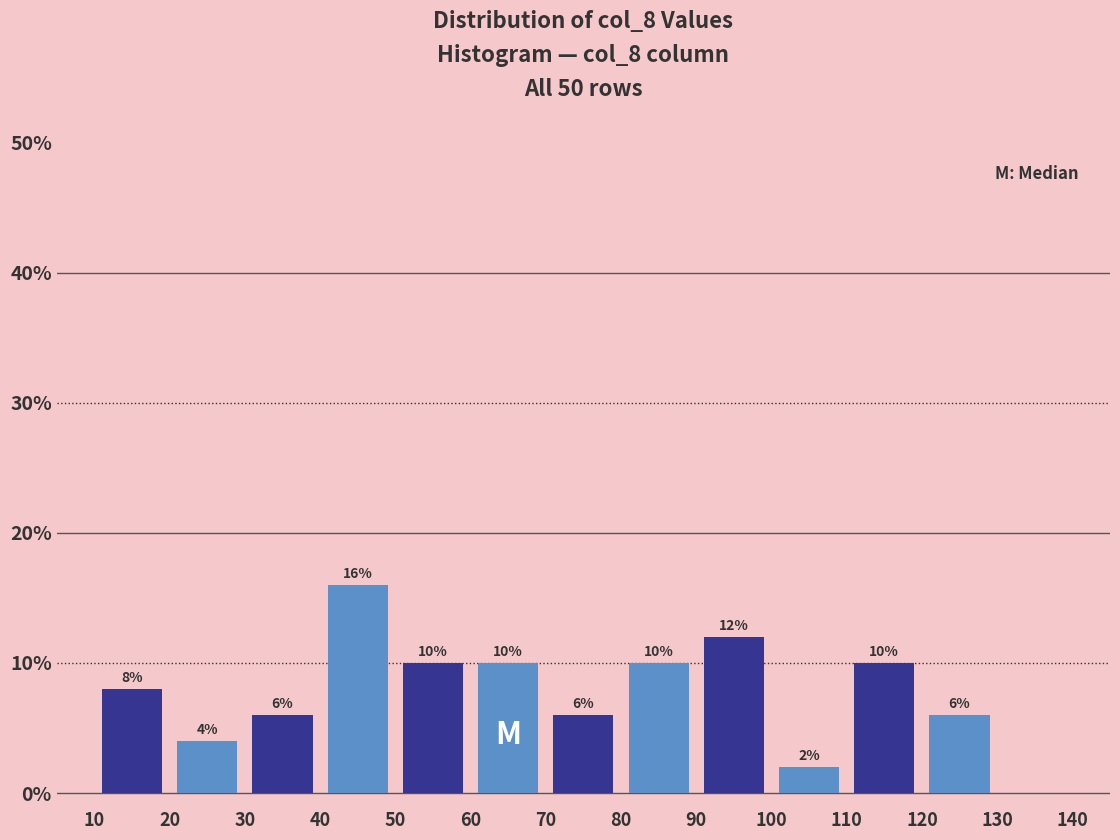

Which range on the x-axis has the tallest bar?

40 to 50